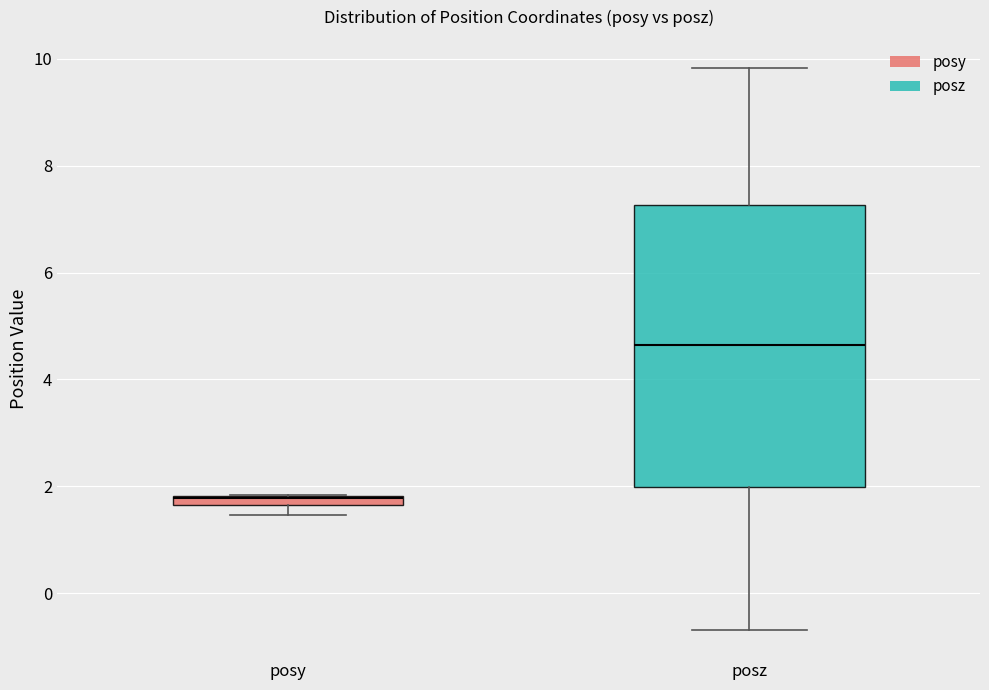

Which box has the lowest median line?

posy